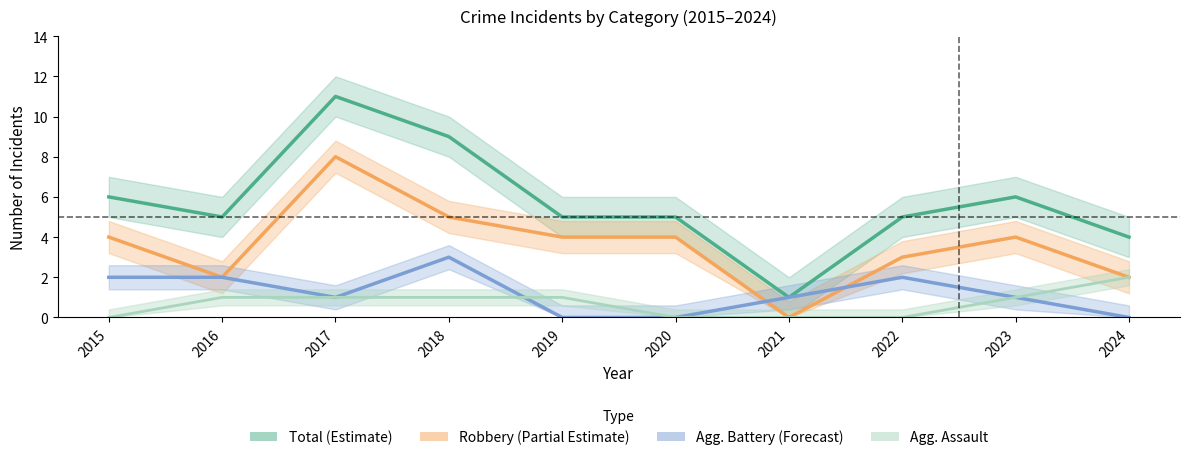

At which category is the sum across all series the highest?

2017